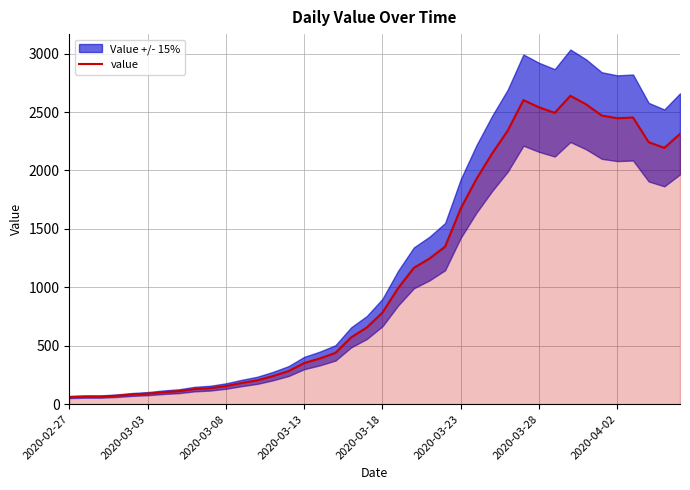

The value at 31 is 2493. True or false?

True